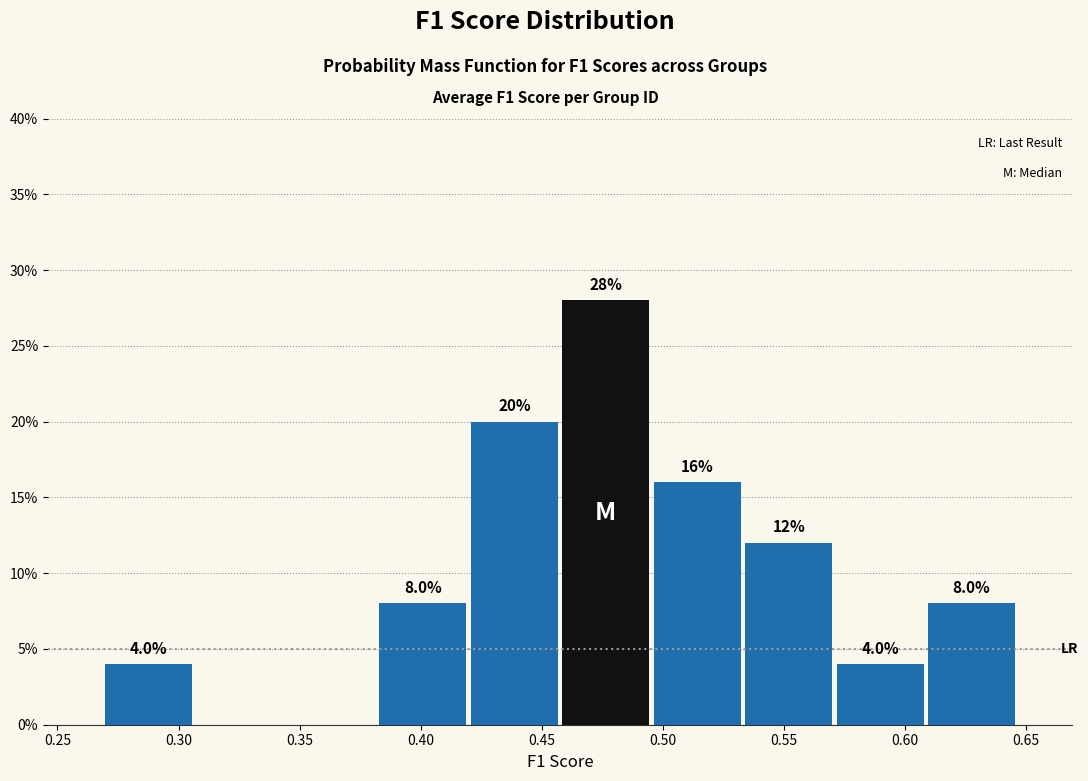

Which range on the x-axis has the tallest bar?

0.460 to 0.495